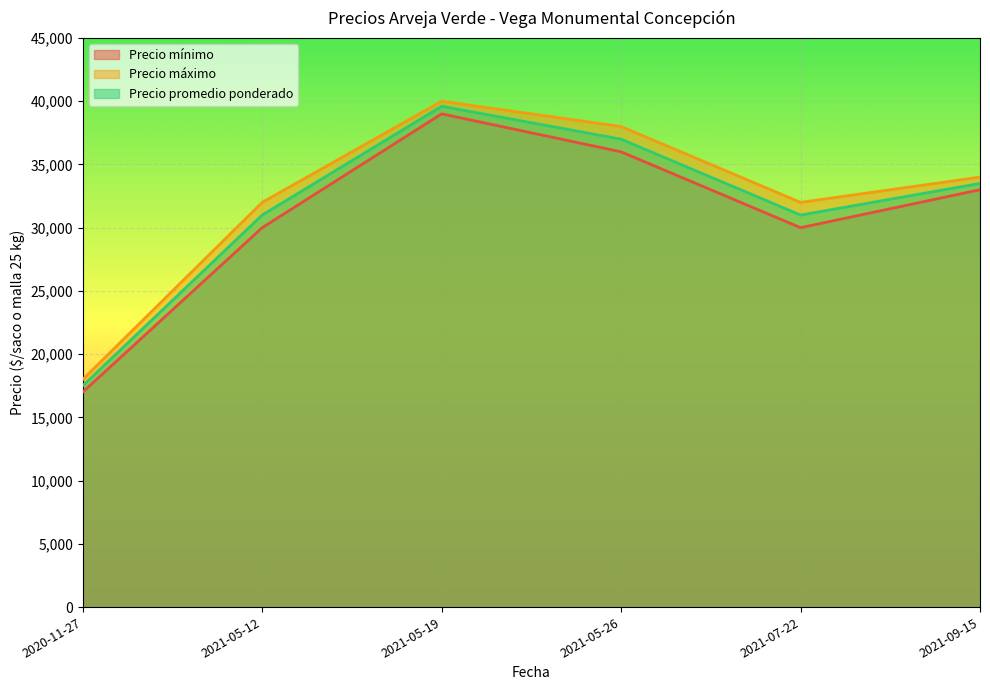

What position from the left is 2021-05-19?

3